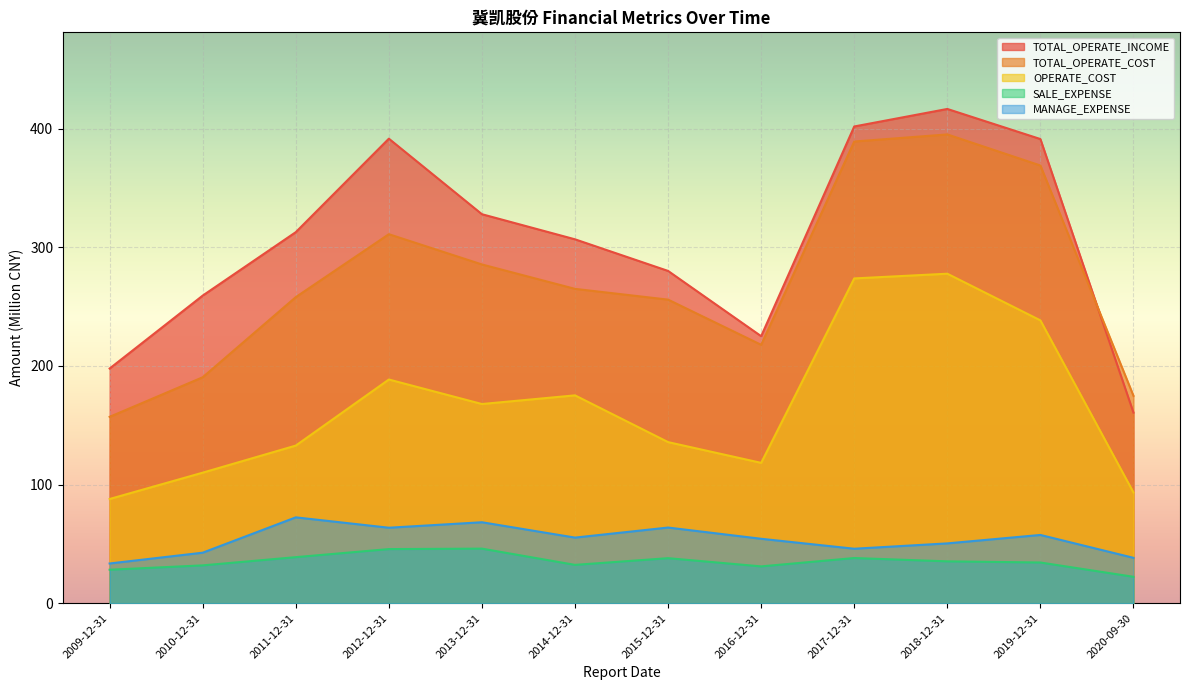

Reading left to right, extract all data points from this chart.

TOTAL_OPERATE_INCOME: 2009-12-31=197.8	2010-12-31=259.3	2011-12-31=312.8	2012-12-31=391.6	2013-12-31=327.9	2014-12-31=306.8	2015-12-31=280.1	2016-12-31=225.1	2017-12-31=401.9	2018-12-31=416.6	2019-12-31=391.3	2020-09-30=160.7
TOTAL_OPERATE_COST: 2009-12-31=157.1	2010-12-31=190.5	2011-12-31=258.0	2012-12-31=311.1	2013-12-31=285.6	2014-12-31=265.0	2015-12-31=255.9	2016-12-31=217.8	2017-12-31=389.2	2018-12-31=395.2	2019-12-31=369.0	2020-09-30=174.8
OPERATE_COST: 2009-12-31=87.9	2010-12-31=110.1	2011-12-31=132.9	2012-12-31=188.6	2013-12-31=167.9	2014-12-31=175.2	2015-12-31=135.8	2016-12-31=118.3	2017-12-31=273.8	2018-12-31=277.8	2019-12-31=238.4	2020-09-30=93.4
SALE_EXPENSE: 2009-12-31=28.3	2010-12-31=31.9	2011-12-31=38.9	2012-12-31=45.7	2013-12-31=46.0	2014-12-31=32.4	2015-12-31=38.0	2016-12-31=31.1	2017-12-31=38.1	2018-12-31=35.3	2019-12-31=34.4	2020-09-30=22.3
MANAGE_EXPENSE: 2009-12-31=33.5	2010-12-31=42.6	2011-12-31=72.4	2012-12-31=63.7	2013-12-31=68.3	2014-12-31=55.3	2015-12-31=63.8	2016-12-31=54.3	2017-12-31=46.0	2018-12-31=50.5	2019-12-31=57.6	2020-09-30=38.3